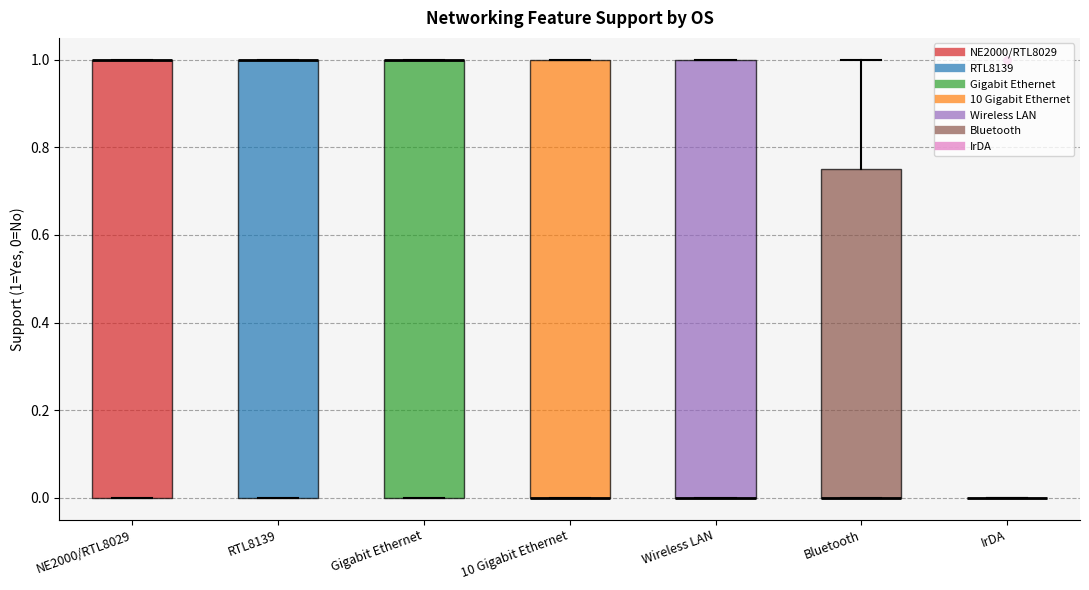

Reading left to right, read every box against the y-axis: the position of its median line, the range the box covers, and the ends of its whiskers. The values are not printed on the chart, so give them approximately, as read against the axis.

NE2000/RTL8029: median 1.00 (drawn on the box's upper edge), box 0.00 to 1.00, whiskers 0.00 to 1.00
RTL8139: median 1.00 (drawn on the box's upper edge), box 0.00 to 1.00, whiskers 0.00 to 1.00
Gigabit Ethernet: median 1.00 (drawn on the box's upper edge), box 0.00 to 1.00, whiskers 0.00 to 1.00
10 Gigabit Ethernet: median 0.00 (drawn on the box's lower edge), box 0.00 to 1.00, whiskers 0.00 to 1.00
Wireless LAN: median 0.00 (drawn on the box's lower edge), box 0.00 to 1.00, whiskers 0.00 to 1.00
Bluetooth: median 0.00 (drawn on the box's lower edge), box 0.00 to 0.76, whiskers 0.00 to 1.00
IrDA: box collapsed to a line at 0.00, whiskers 0.00 to 0.00